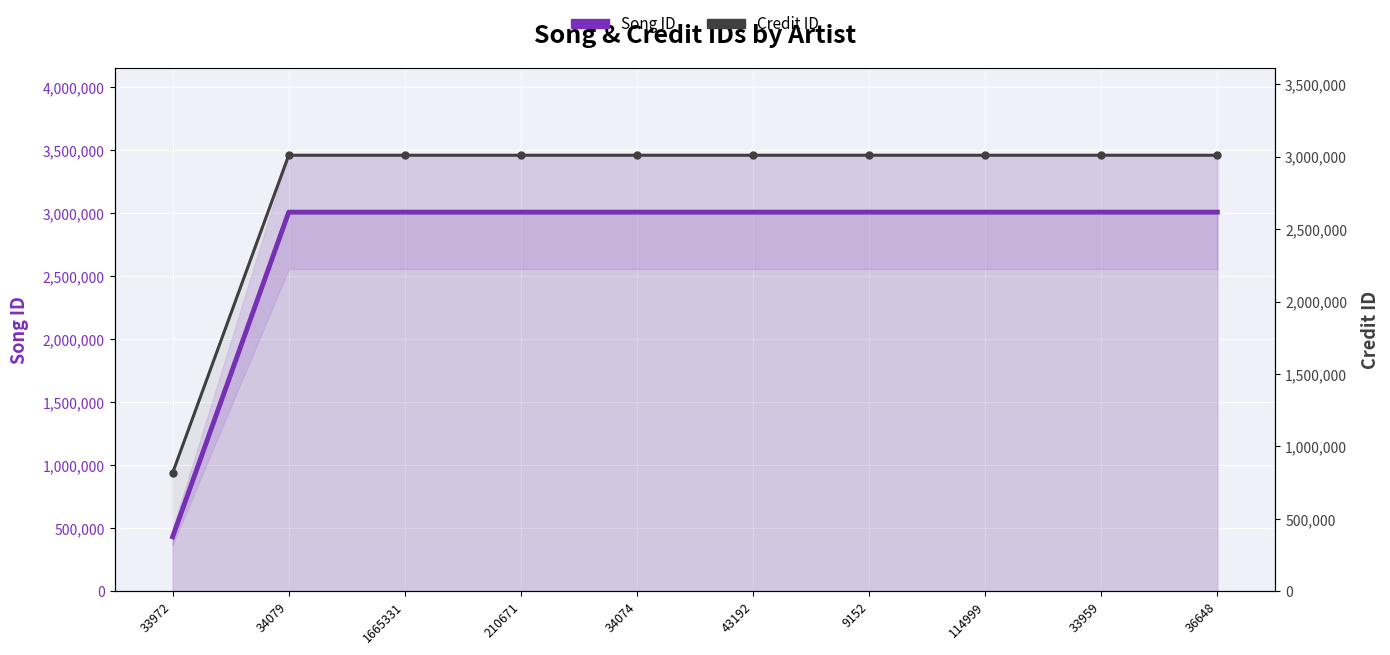

What is the approximate value of Credit ID at 34074, to the nearest 100?

3009400